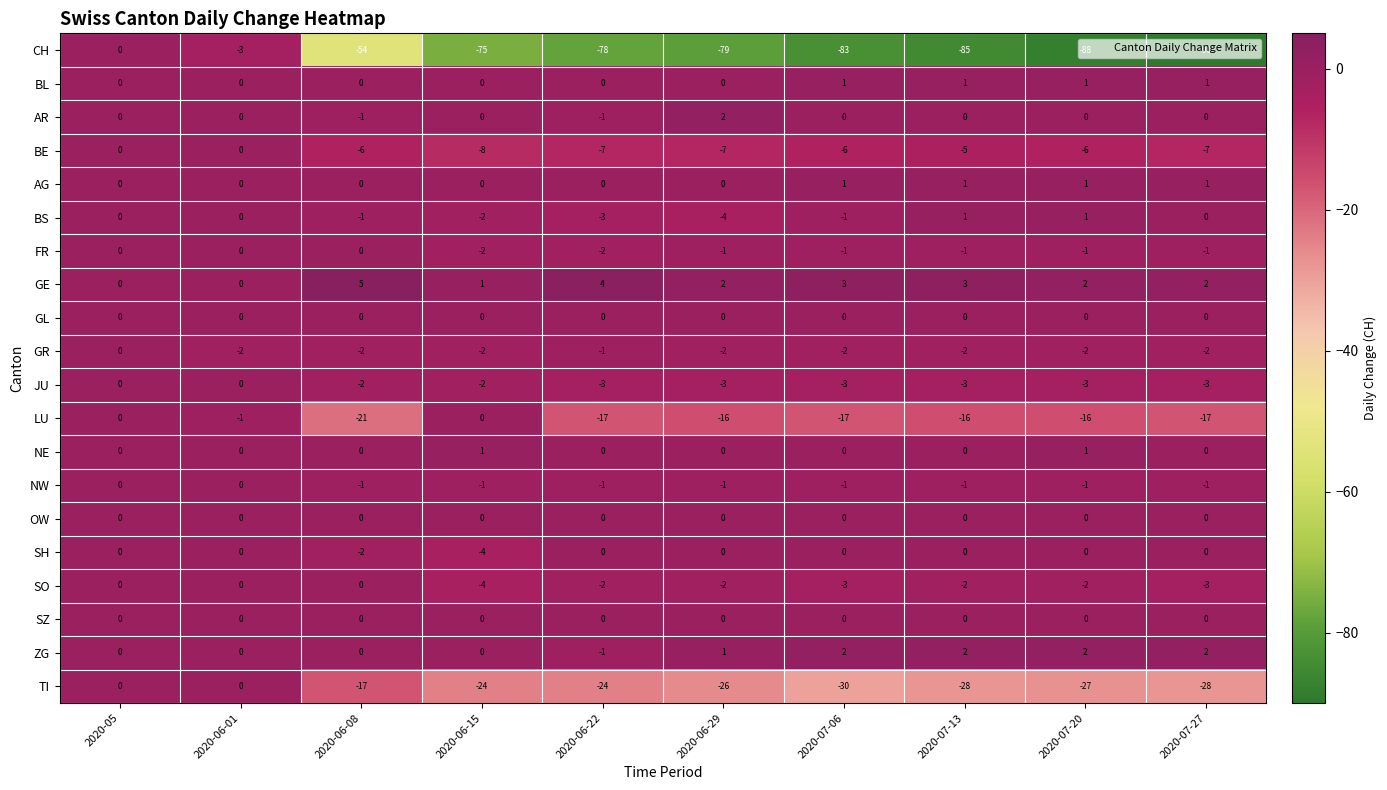

At which category is the sum across all series the highest?

2020-05